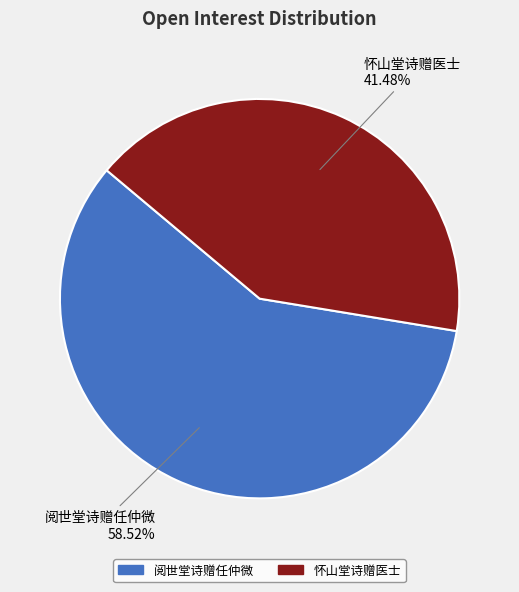

Rank the categories by value from highest to lowest.

阅世堂诗赠任仲微, 怀山堂诗赠医士